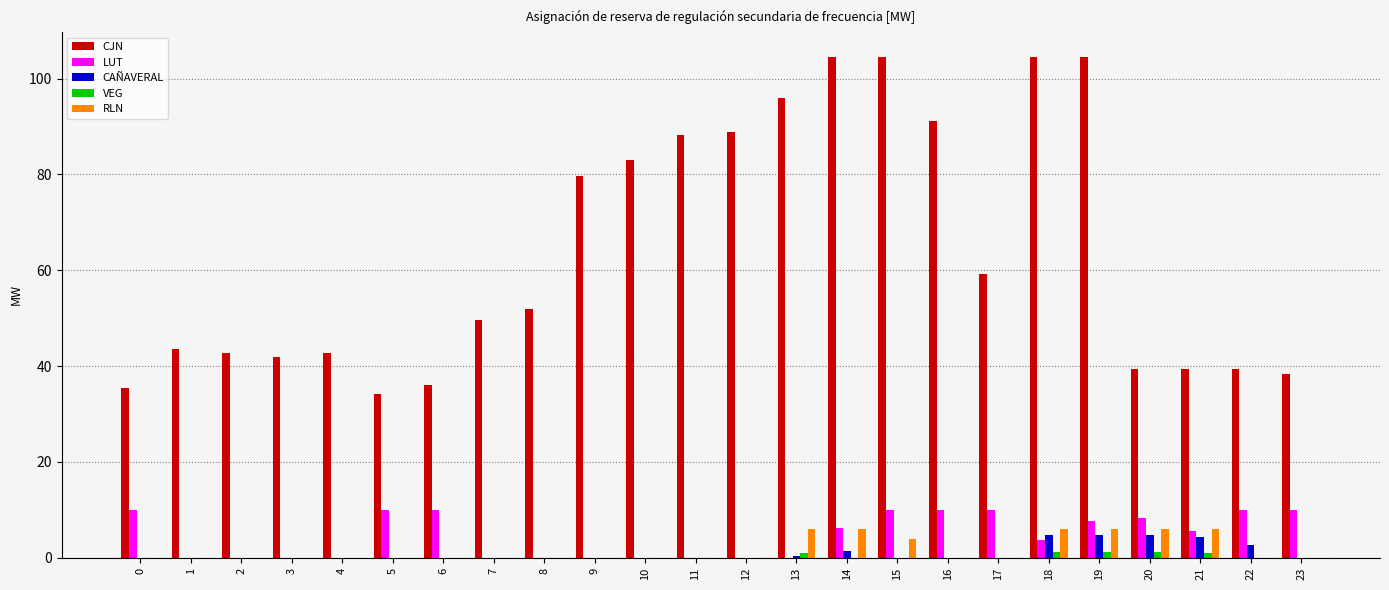

What is the total value across all series at 1?

43.7